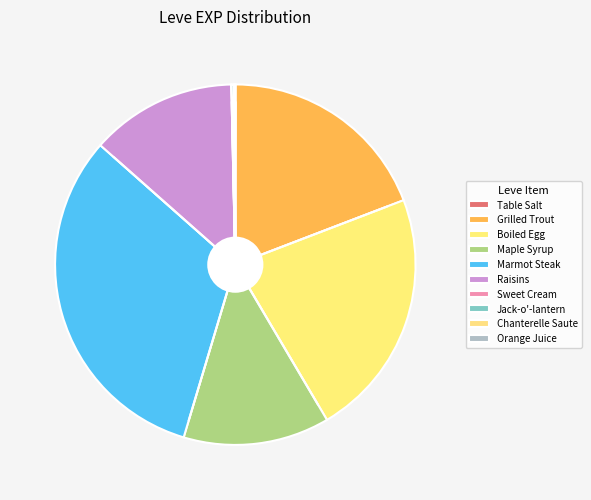

Is there a majority slice in this chart?

No